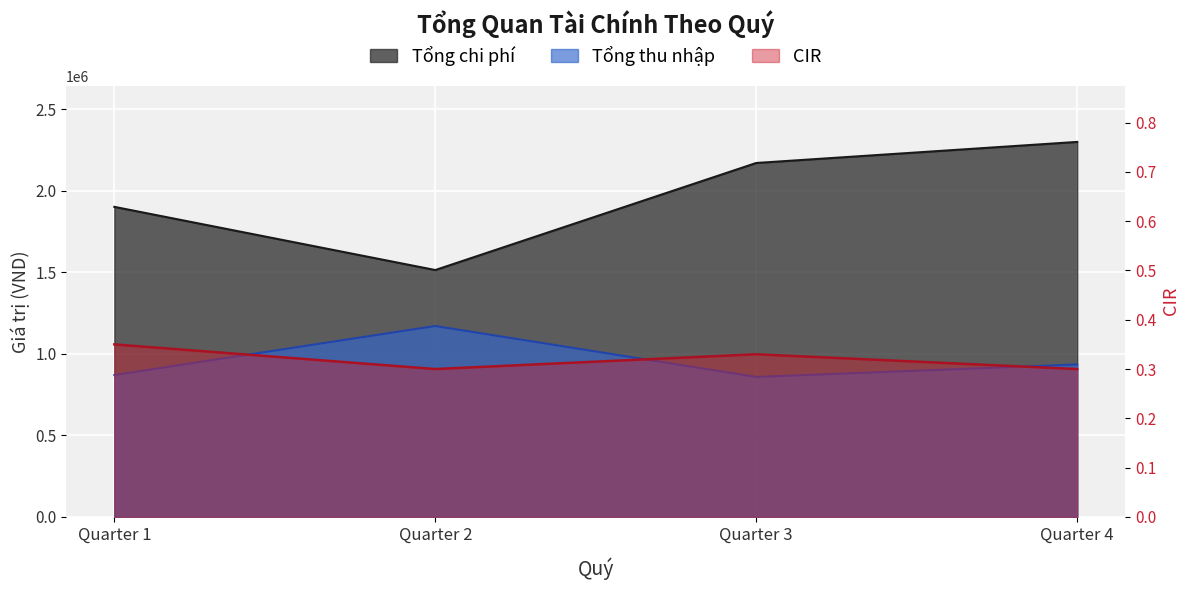

Read the Tổng chi phí value at Quarter 3.

2171140.0